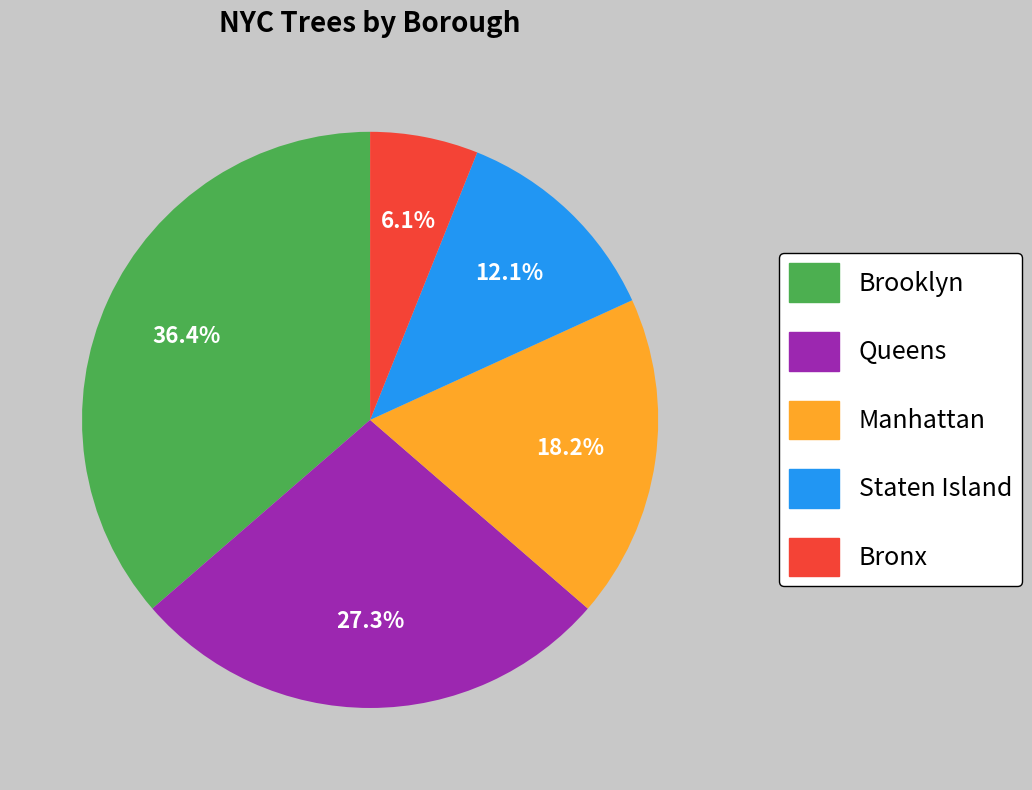

Does Staten Island account for over 50% of the chart?

No